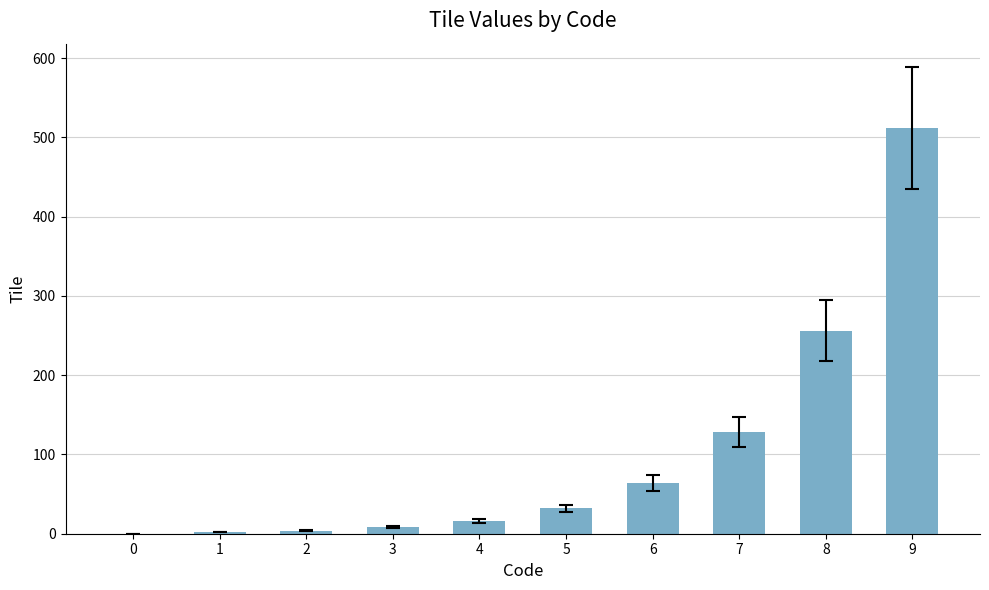

True or false: the data shows 0 at 0.

True